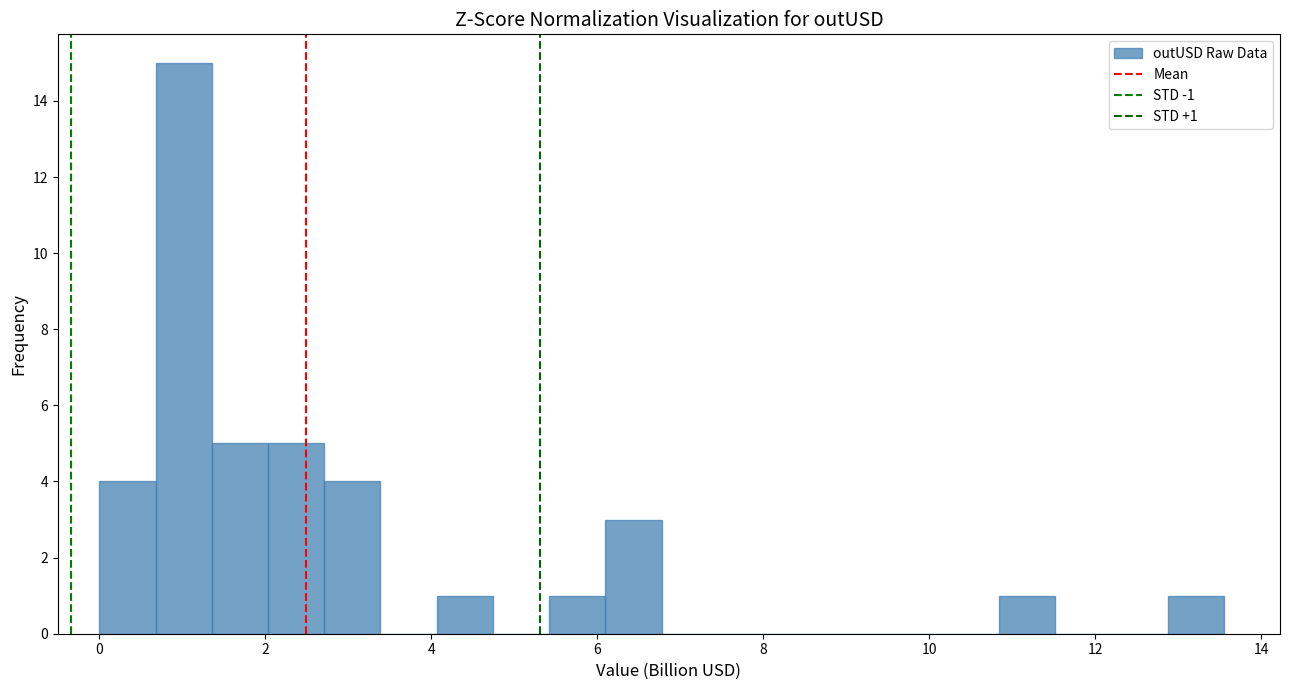

Around what value on the x-axis is the tallest bar? Give the approximate position of its centre, as read against the axis.

1.0